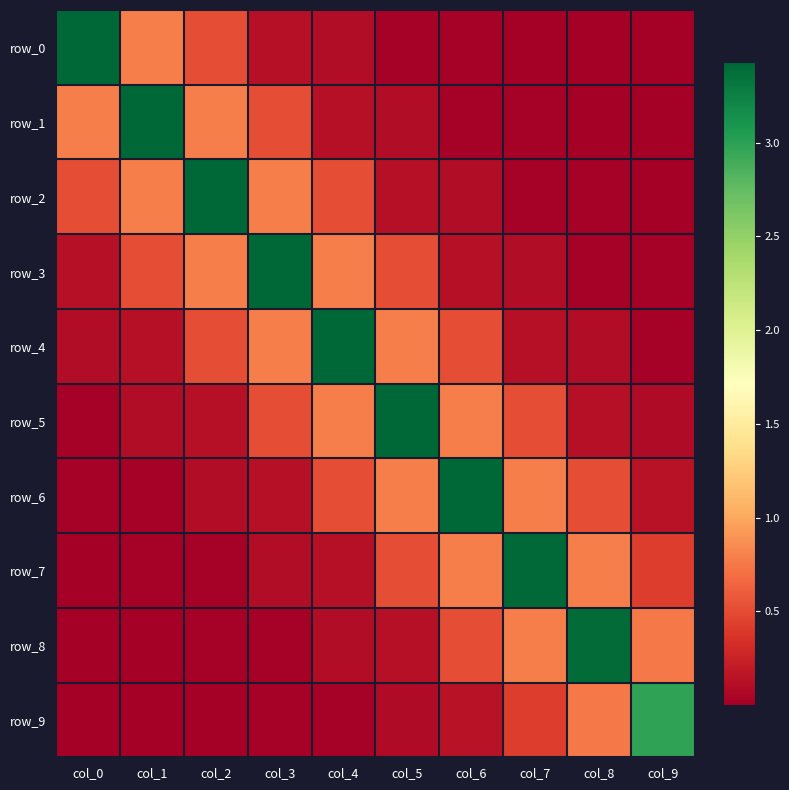

At col_4, list the series in order from largest to smallest.

row_4, row_5, row_3, row_2, row_6, row_7, row_1, row_0, row_8, row_9